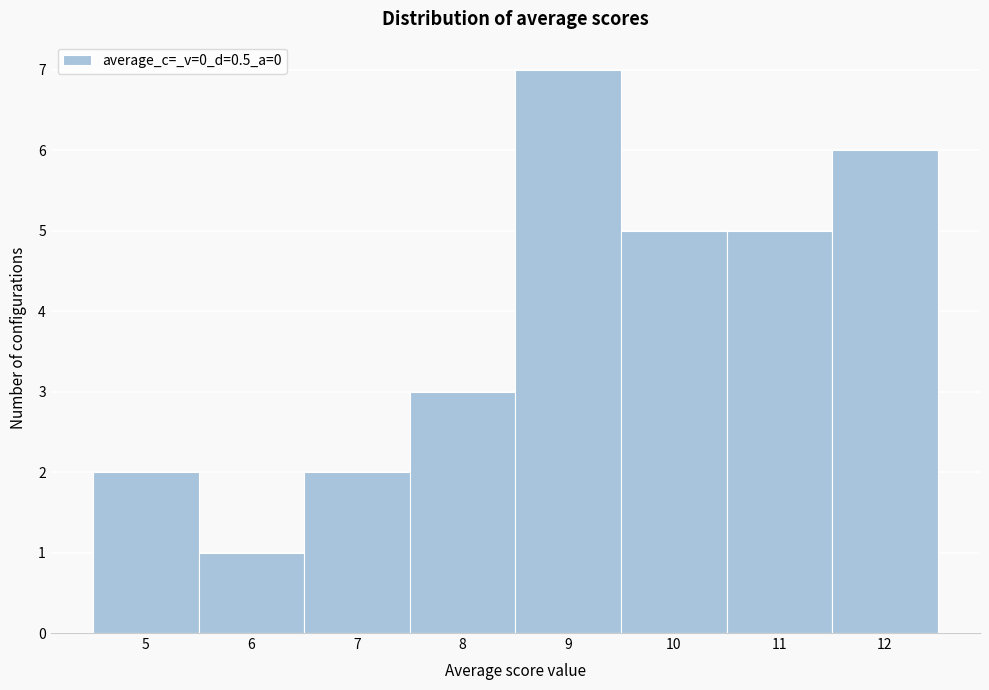

Reading left to right, transcribe this chart: for each bar, give the range it covers on the x-axis and its height. The values are not printed on the chart, so give them approximately, as read against the axis.

4.5 to 5.5: 2
5.5 to 6.5: 1
6.5 to 7.5: 2
7.5 to 8.5: 3
8.5 to 9.5: 7
9.5 to 10.5: 5
10.5 to 11.5: 5
11.5 to 12.5: 6